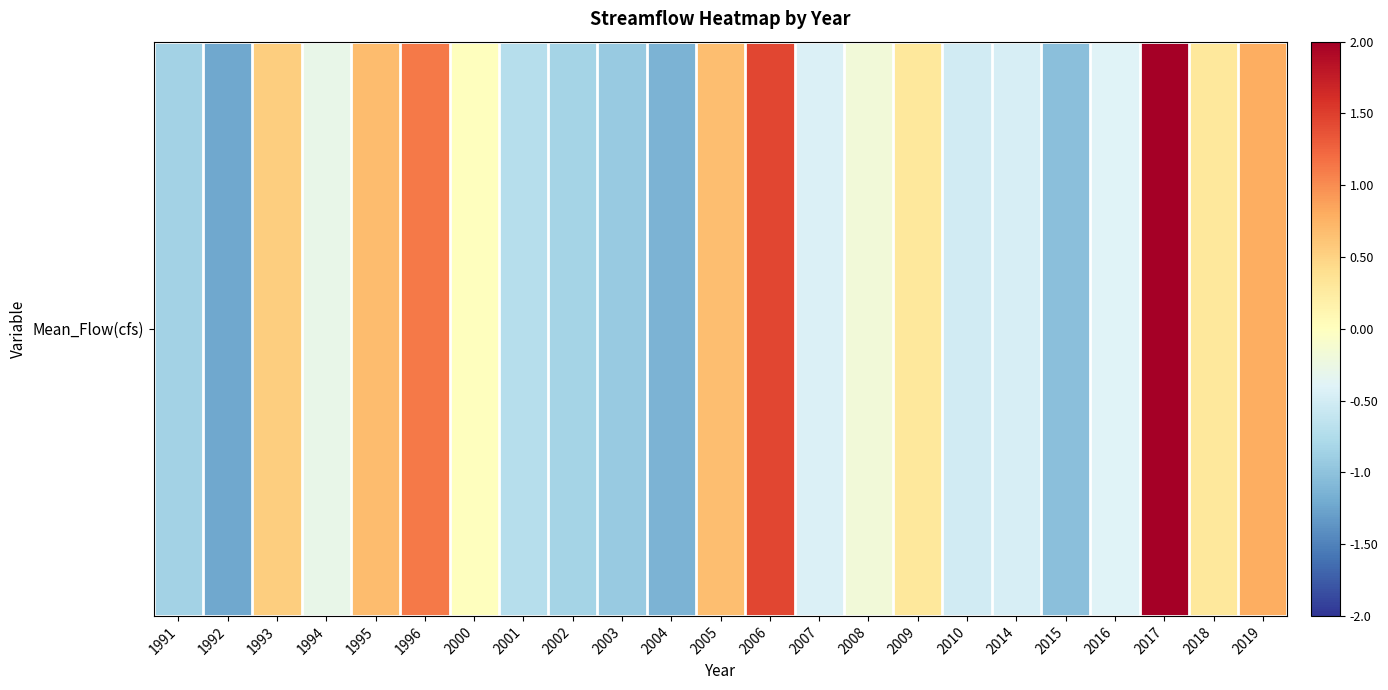

Where does the data first go above 0?

1993